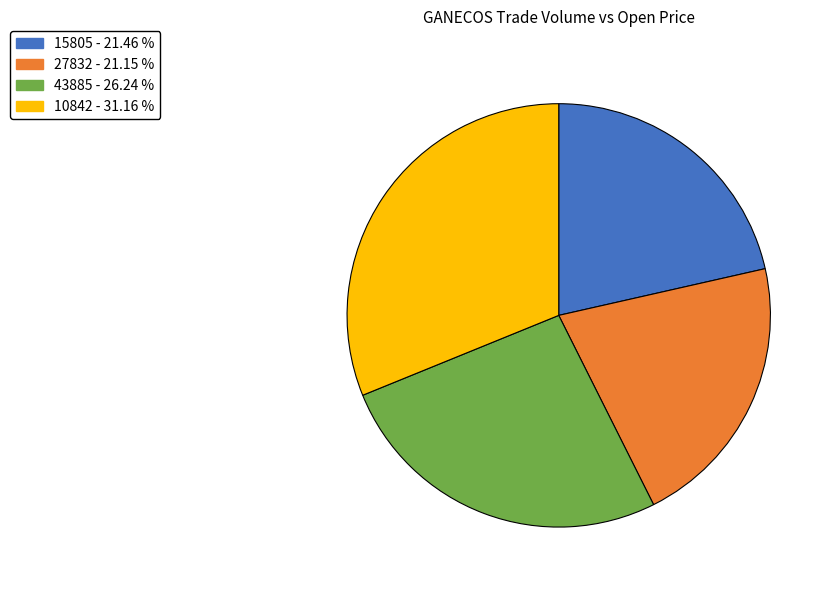

Does 15805 - 21.46 % represent more than half of the total?

No